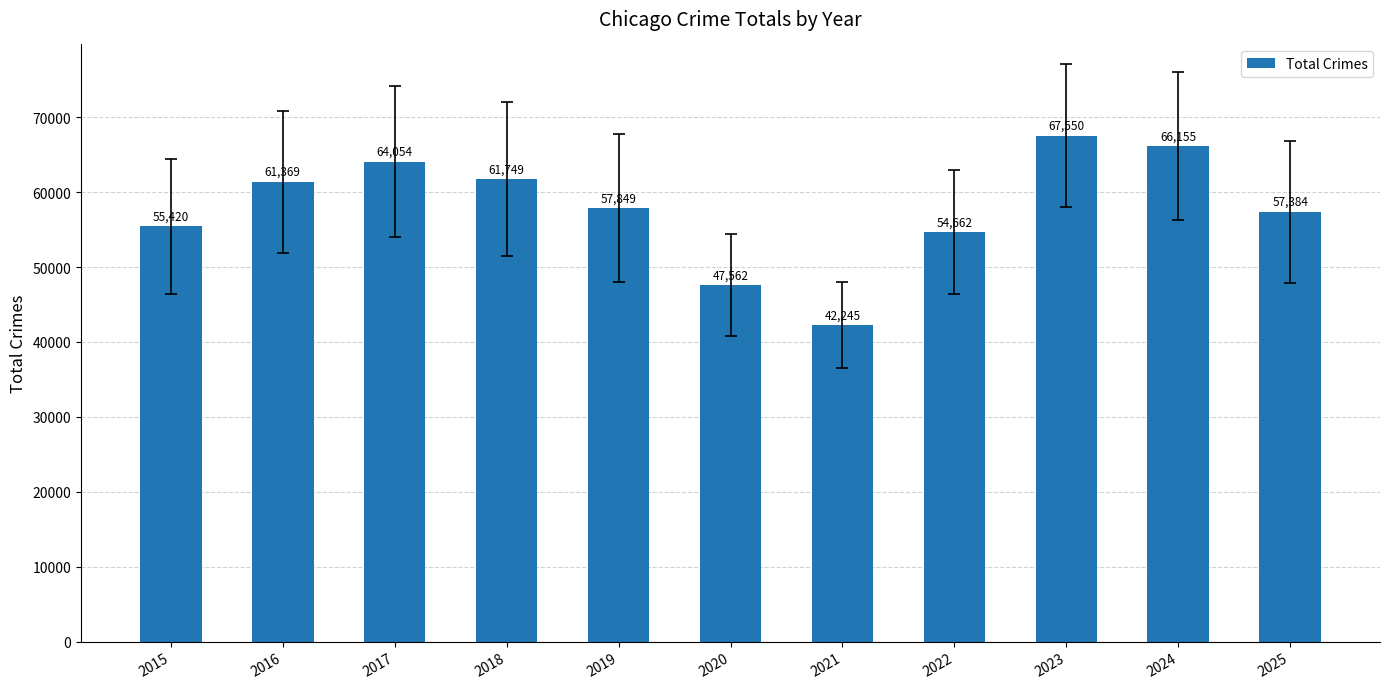

What is the value of the 1st bar from the left?

55420